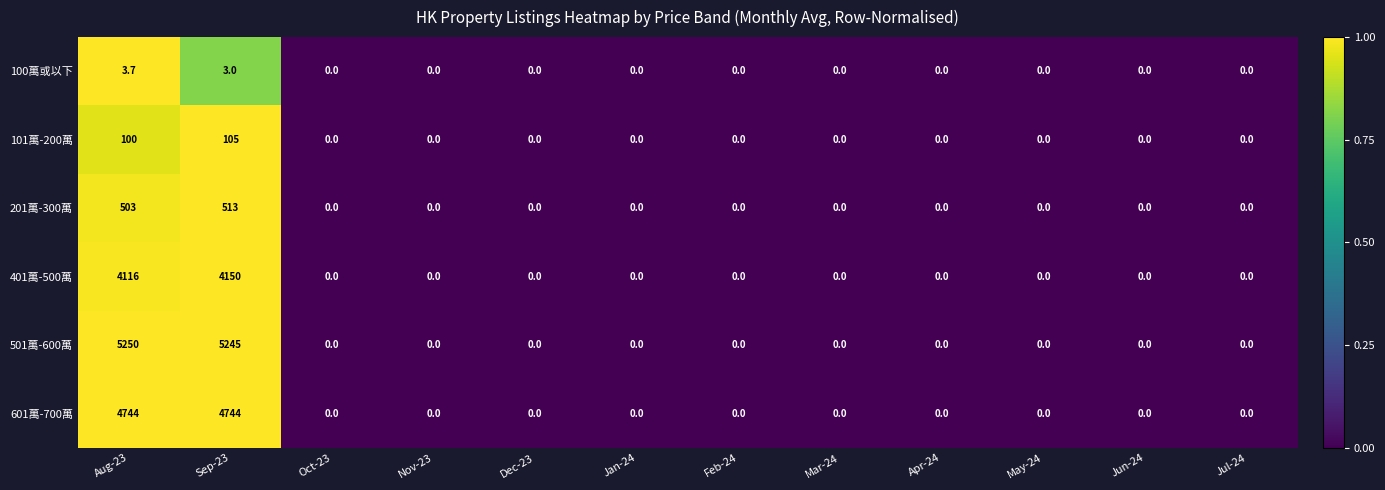

How many distinct data groups are displayed?

6